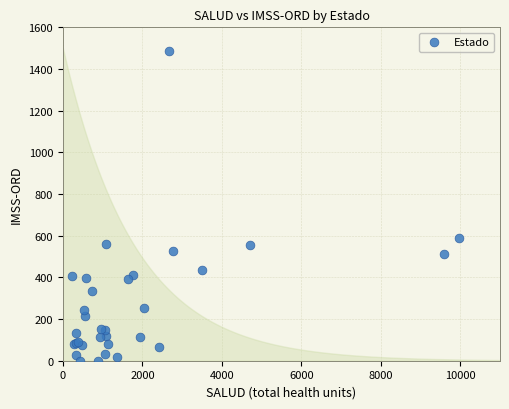

What Y value in the scatter plot is closest to 743?

589